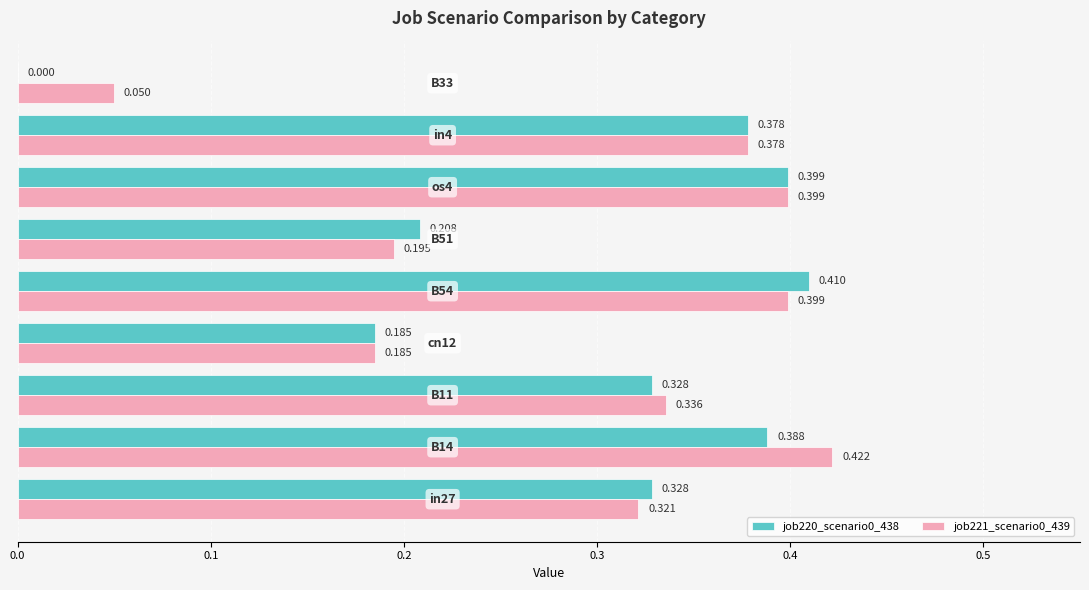

Is the value of job221_scenario0_439 at in4 greater than the value of job220_scenario0_438 at cn12?

Yes